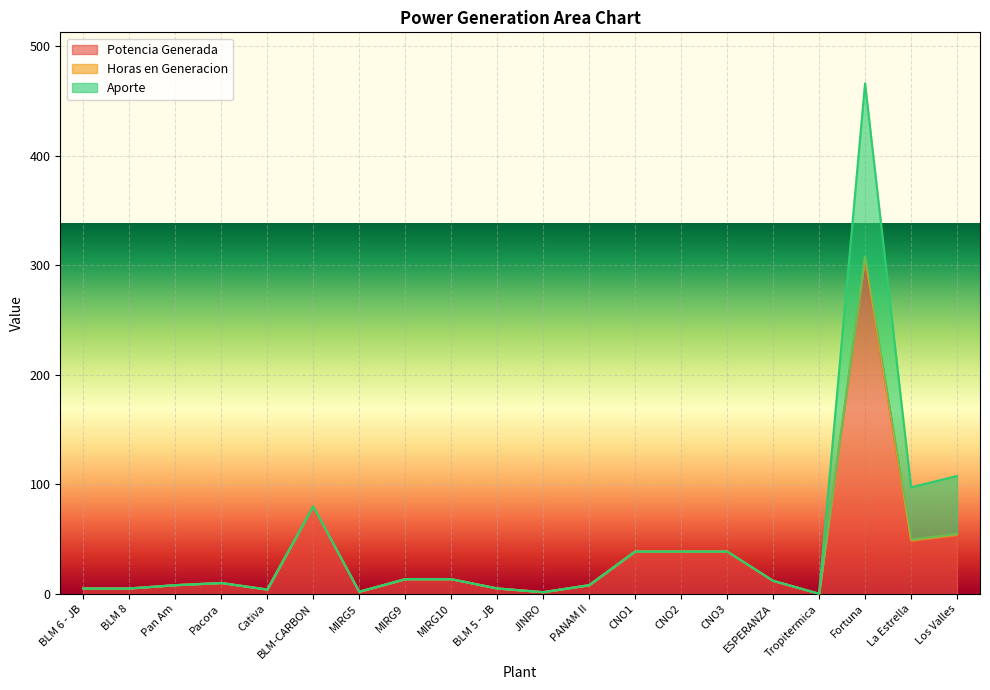

Which series has the largest total across all categories?

Potencia Generada